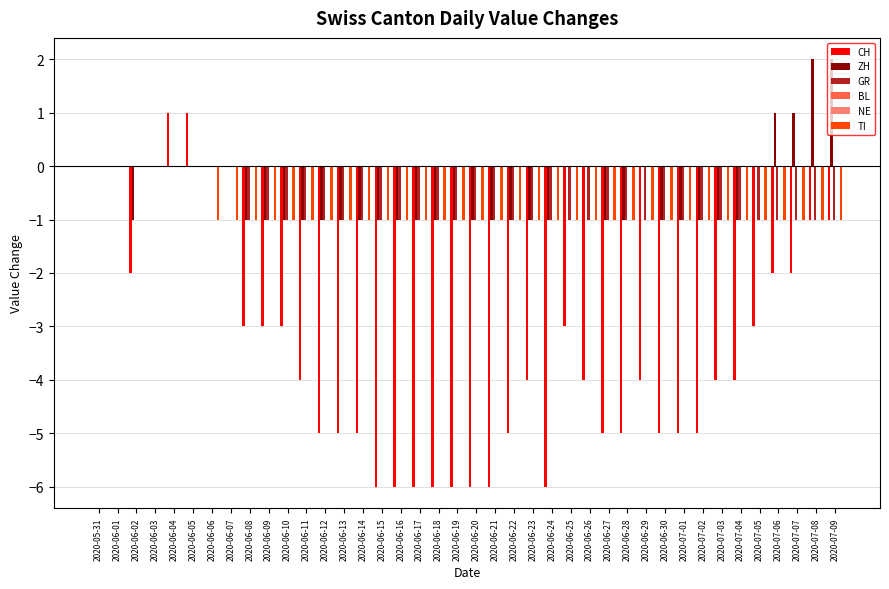

Which series has the widest spread of values?

CH